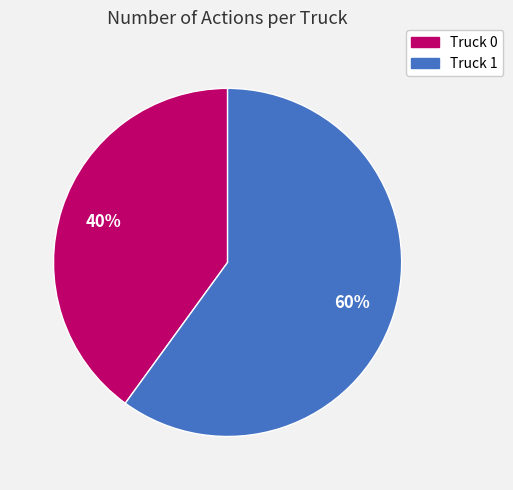

Combined, do Truck 0 and Truck 1 account for over 50%?

Yes